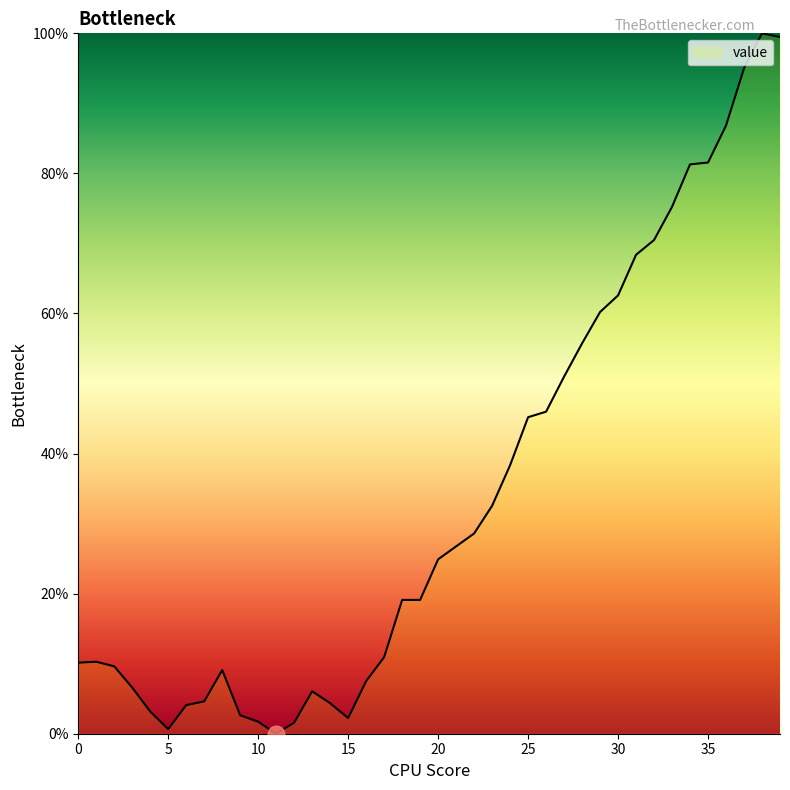

What is the maximum value shown in the chart?

100.0